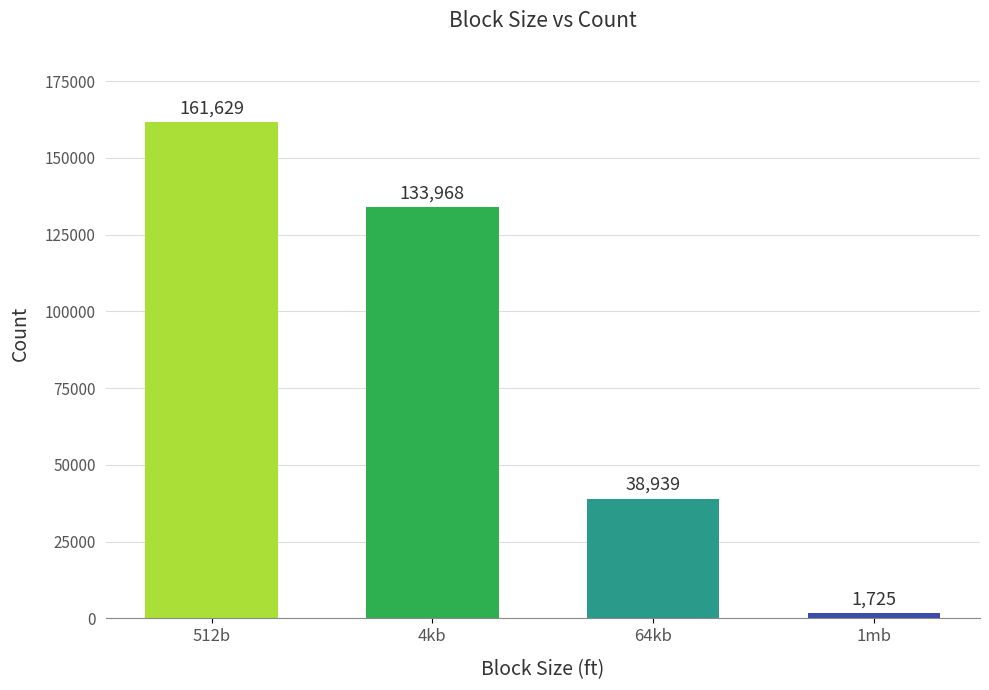

Where does the data first go above 133968?

512b